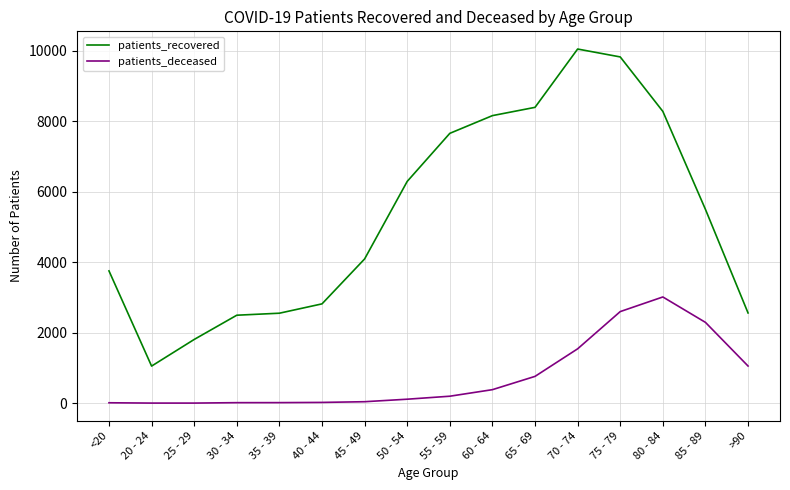

How many lines are shown in the chart?

2